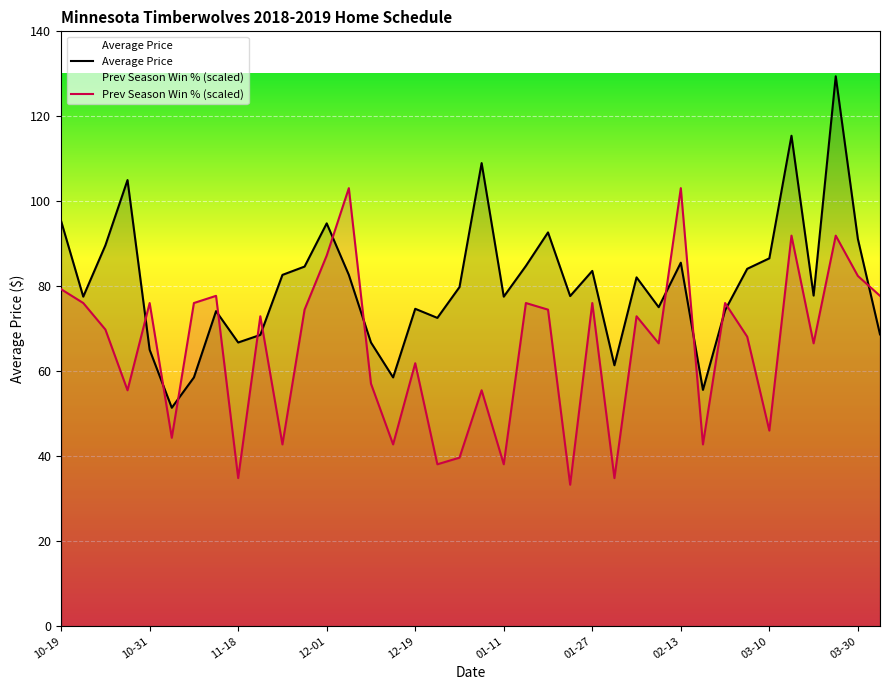

Which series has the largest total across all categories?

Average Price